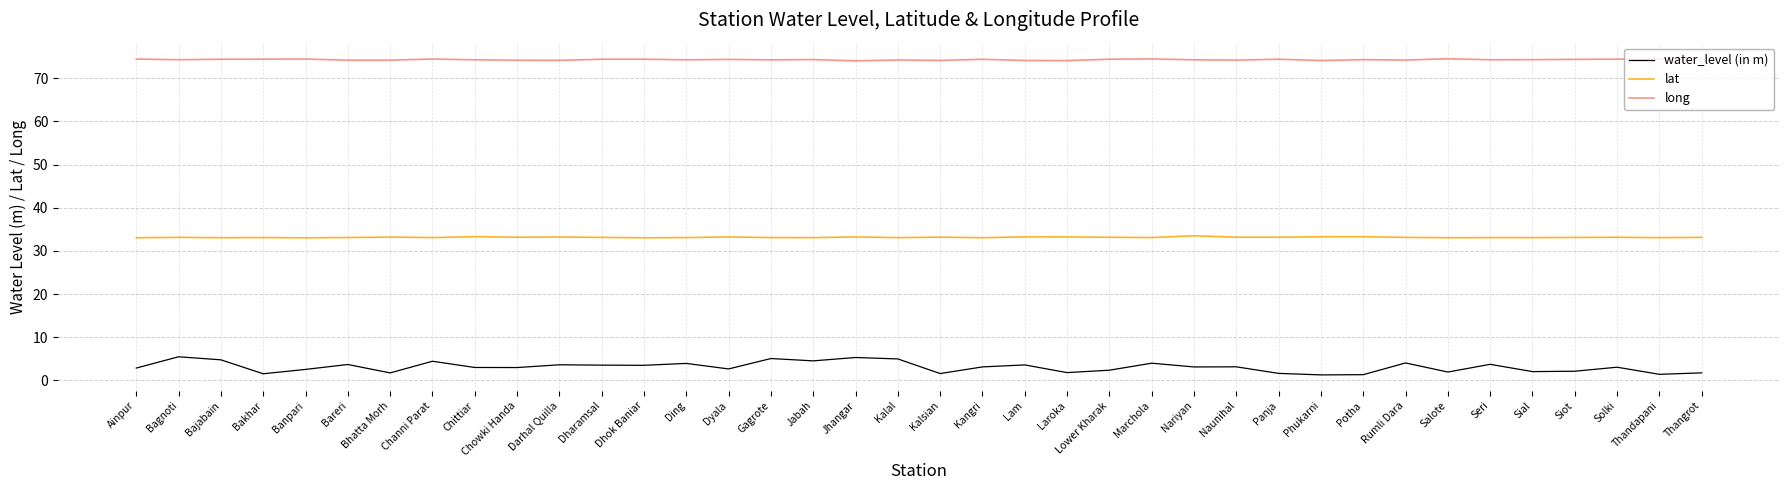

What is the maximum value for long?

74.6